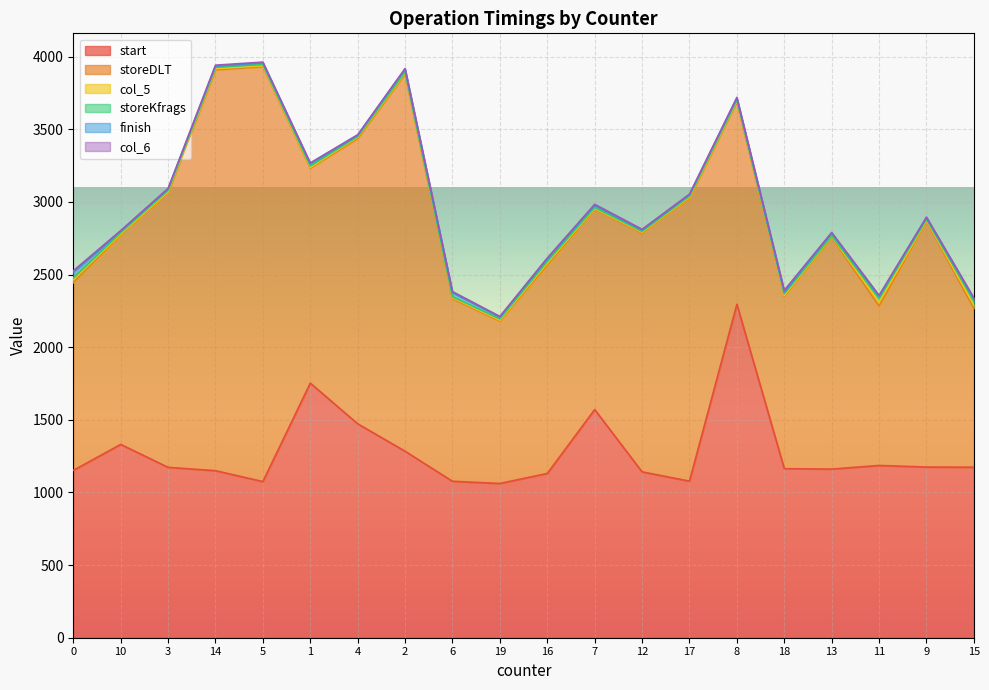

How many lines are shown in the chart?

6